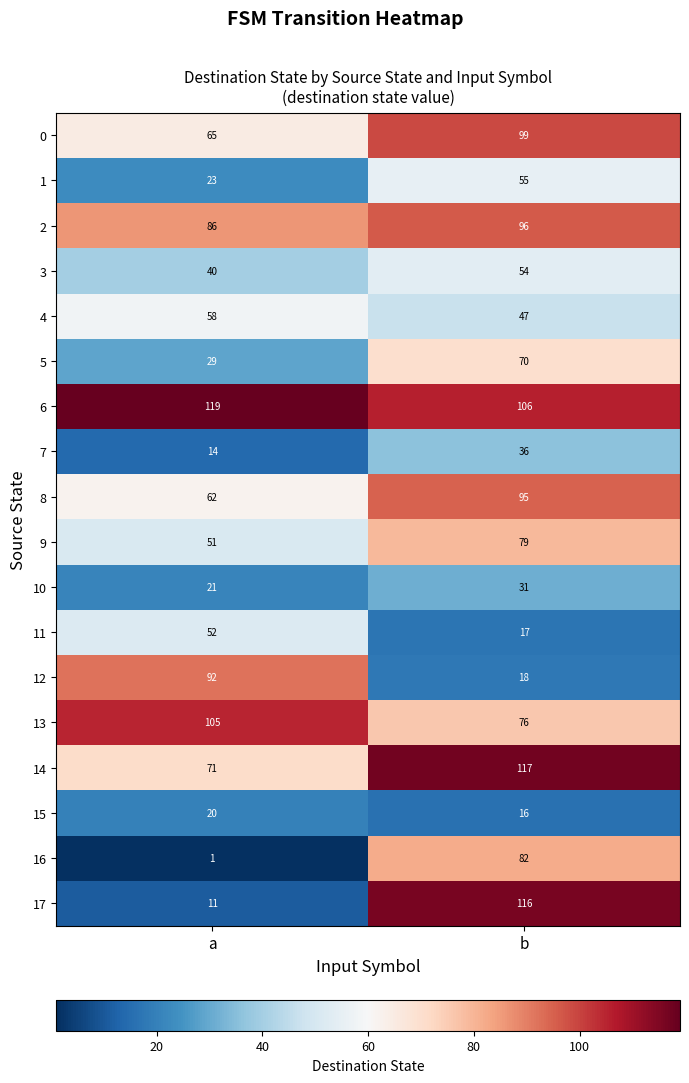

What is the sum of all 2 values?

182